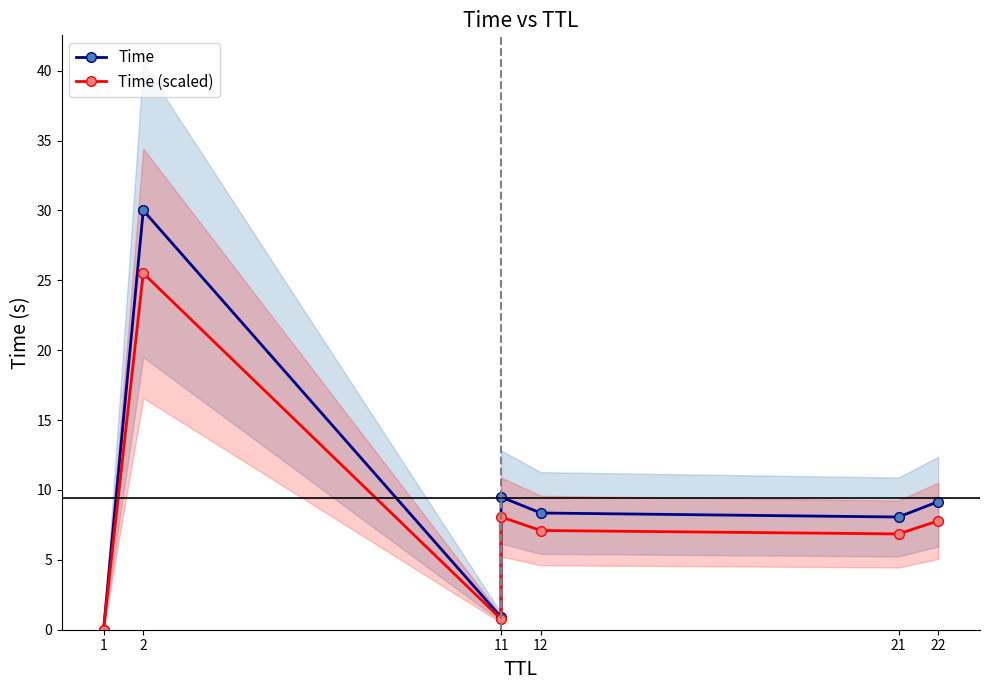

What is the difference between the Time (scaled) values at 11 and 1?

0.8